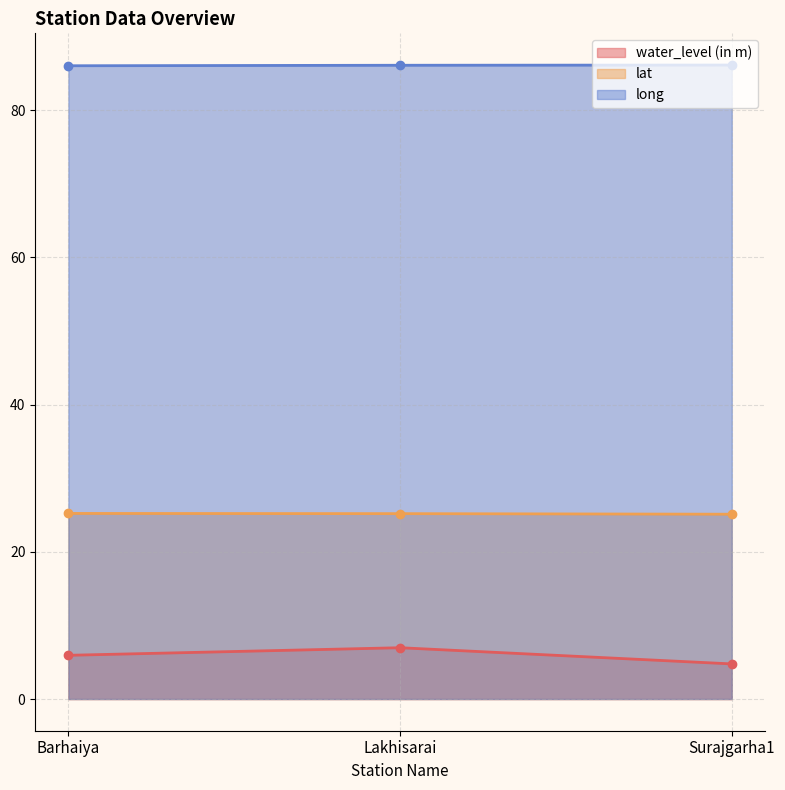

Is the value of long at Surajgarha1 greater than the value of water_level (in m) at Surajgarha1?

Yes